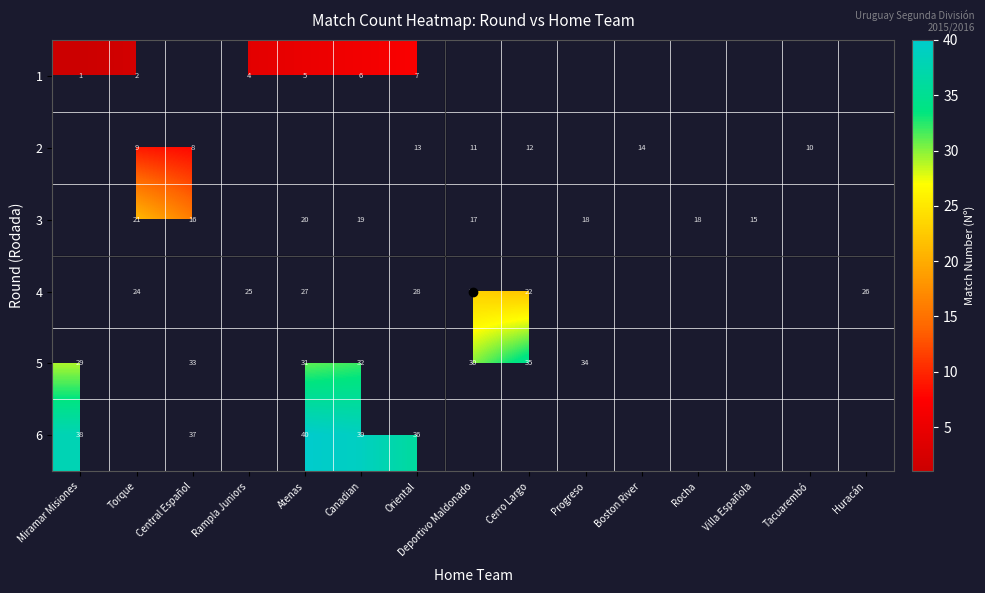

How many data points in 5 are less than 30?

1